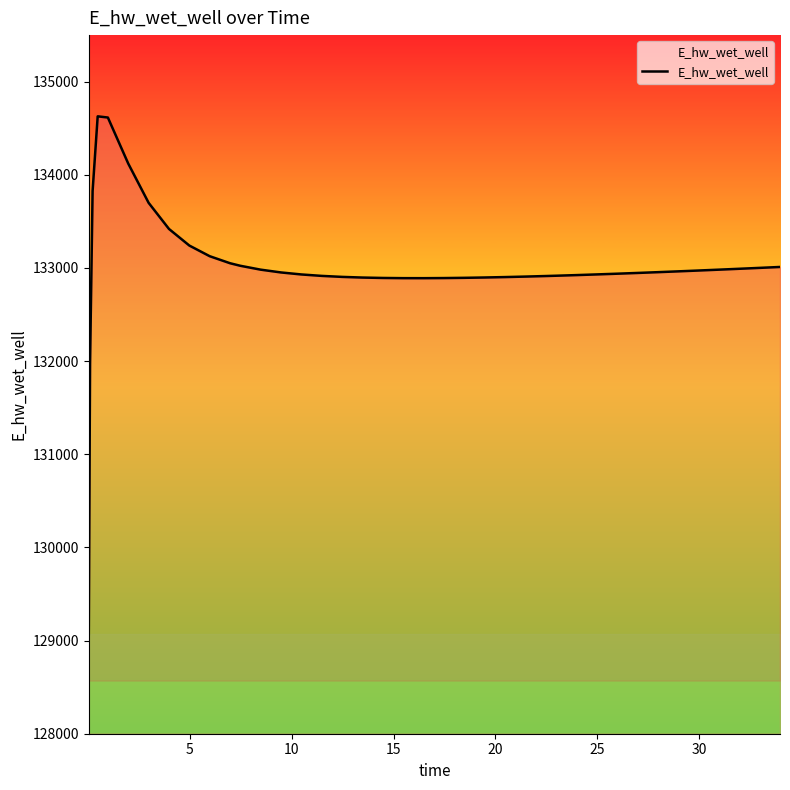

What is the greatest value displayed?

134628.0